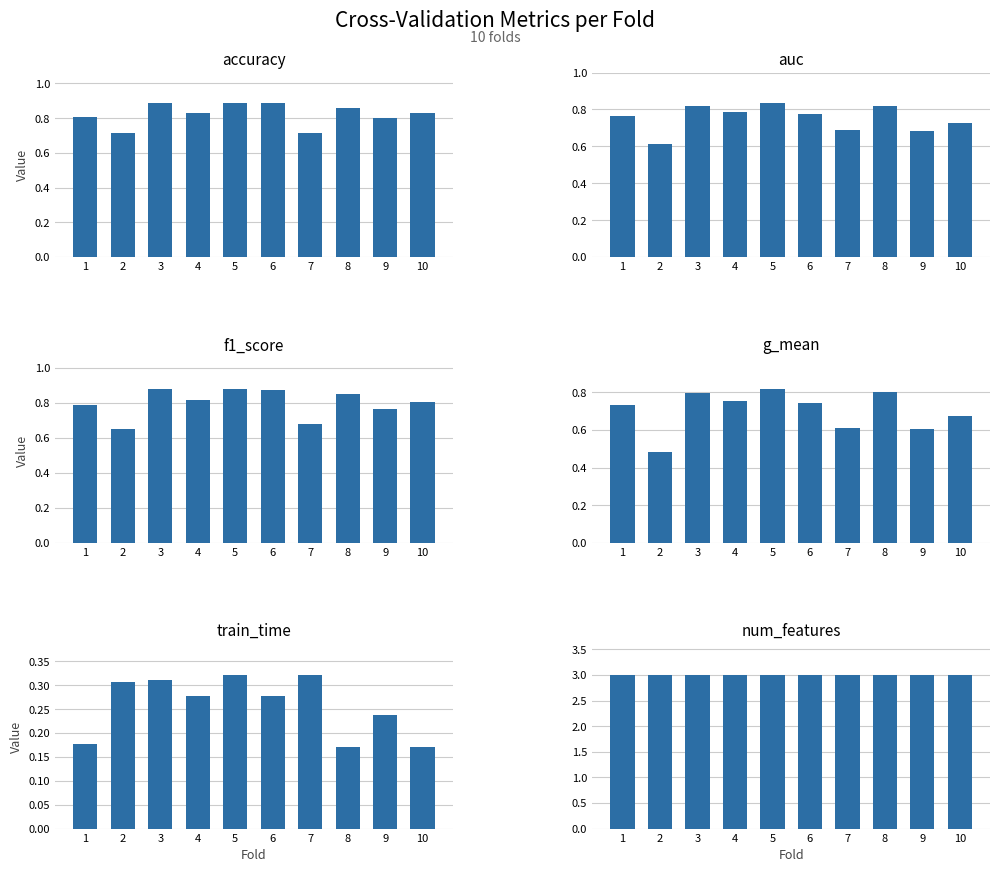

At which label does train_time reach its peak?

7